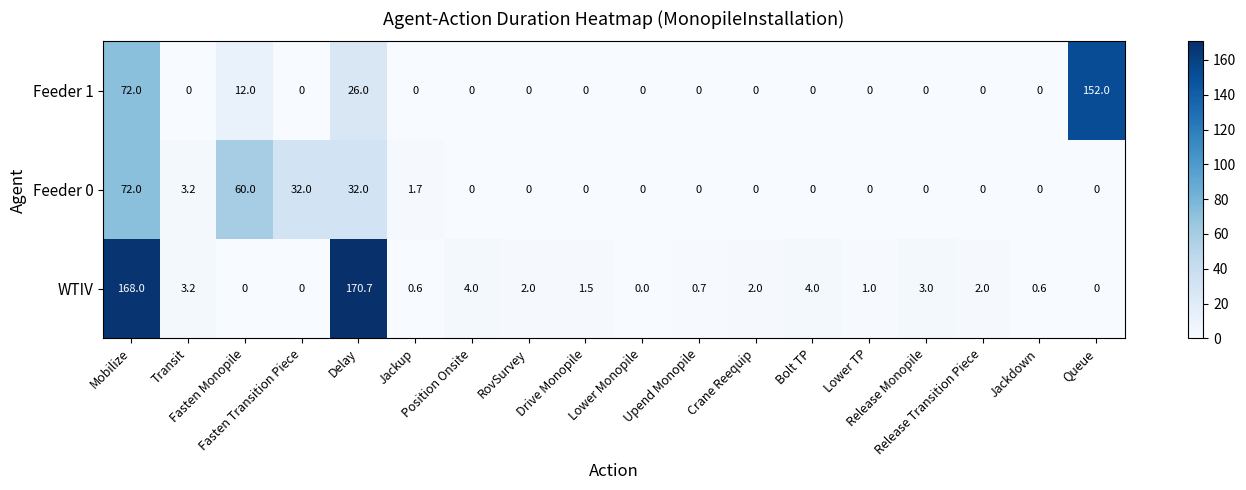

At how many categories does at least one series exceed 105?

3